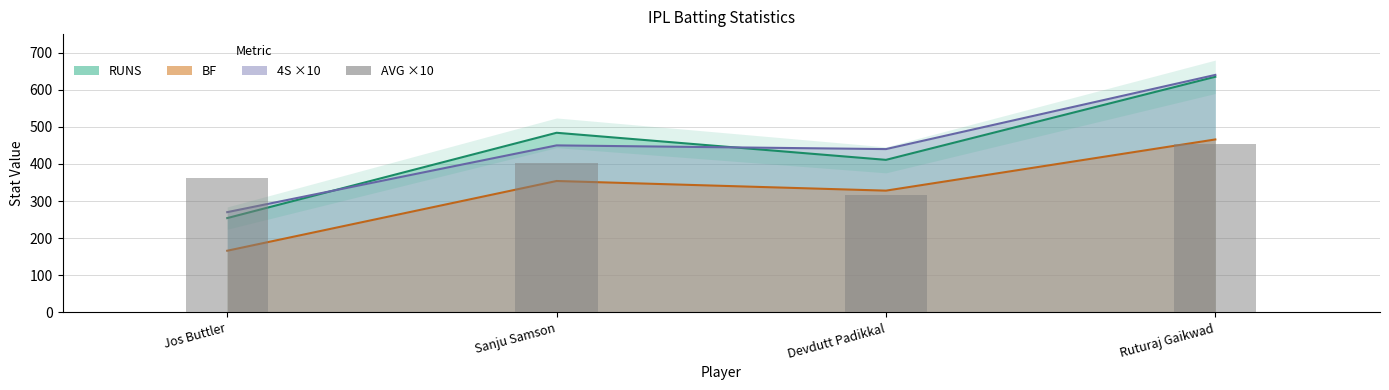

At which label is the value closest to 384?

Sanju Samson